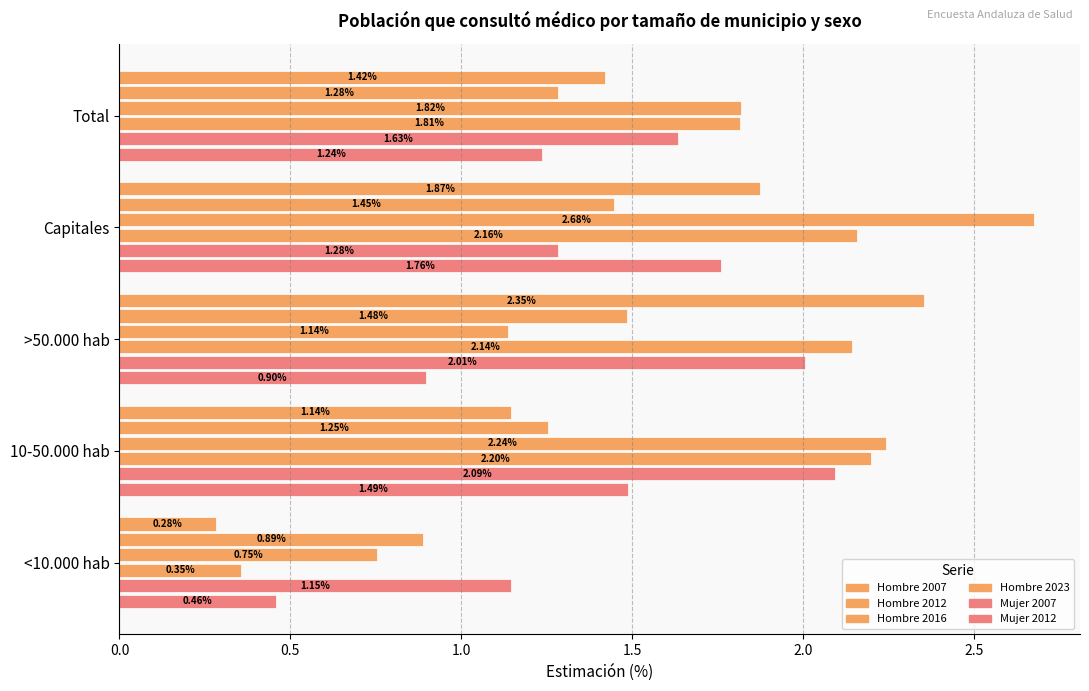

How many distinct data groups are displayed?

6